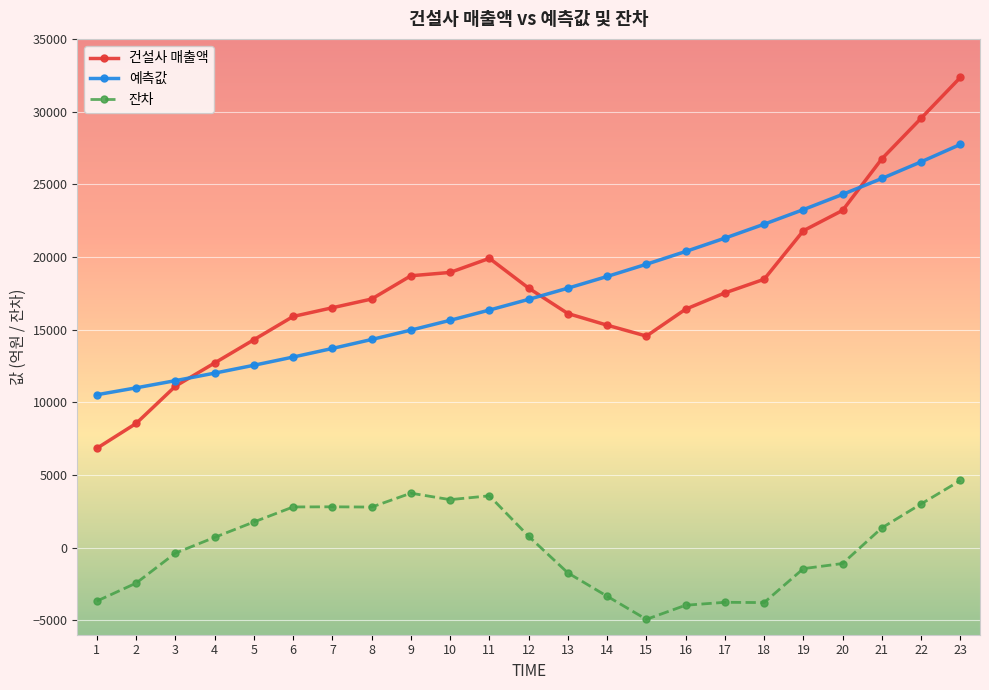

How many data points in 잔차 are less than 699?

11